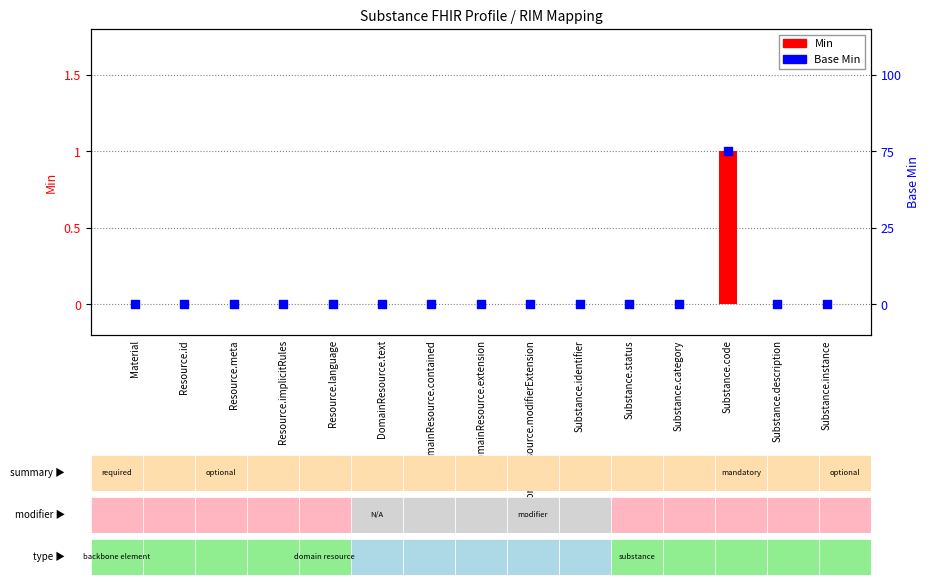

What are all the series names shown in the legend?

Min, Base Min